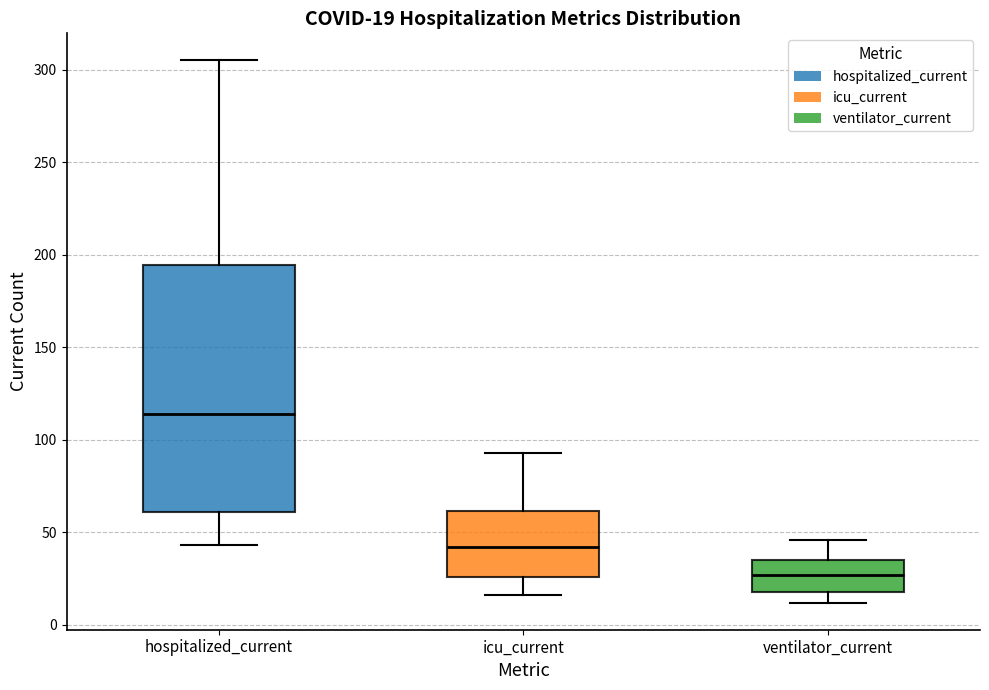

Which box is the tallest, from its lower edge to its upper edge?

hospitalized_current